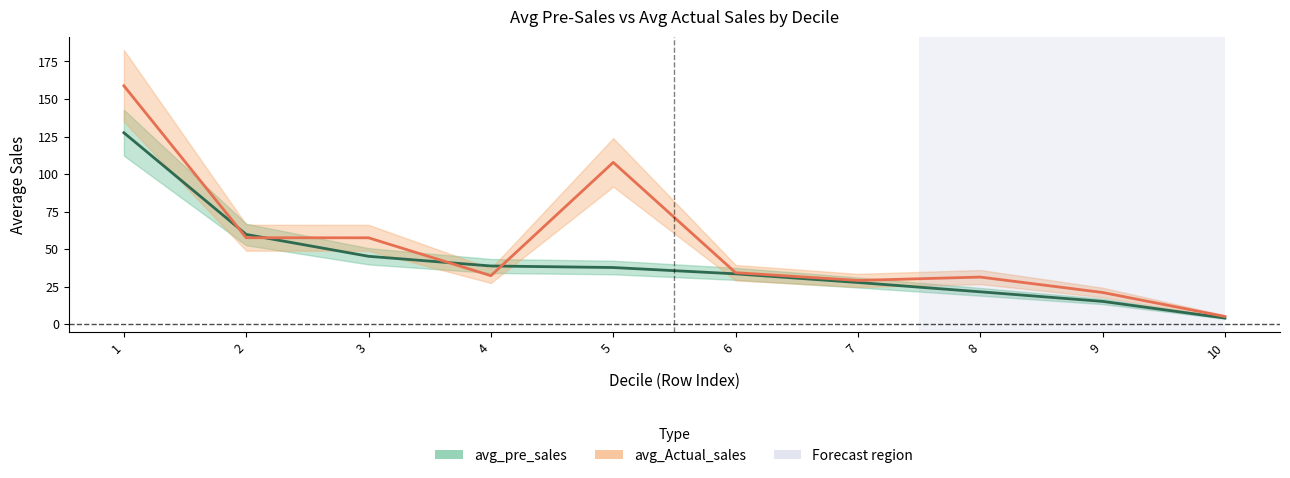

Rank the series by their maximum value, from lowest to highest.

avg_pre_sales, avg_Actual_sales